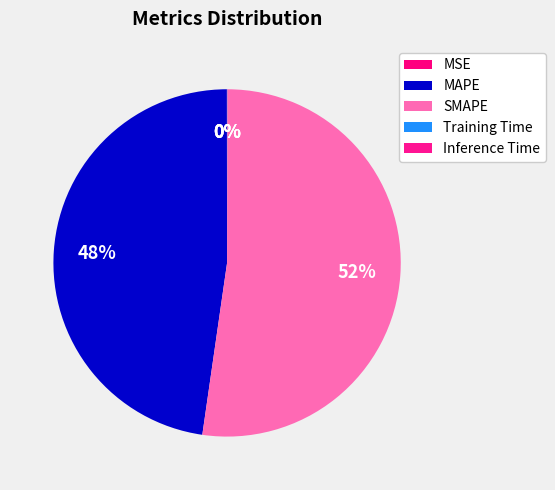

How many slices are in this pie chart?

5